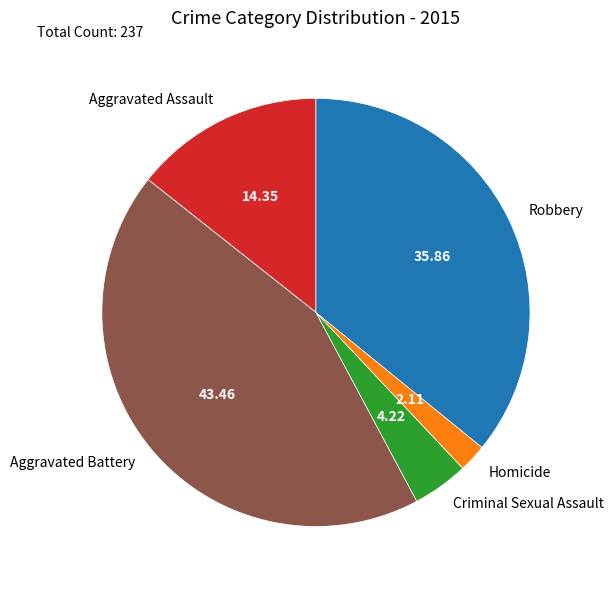

Between Aggravated Battery and Criminal Sexual Assault, which is larger?

Aggravated Battery